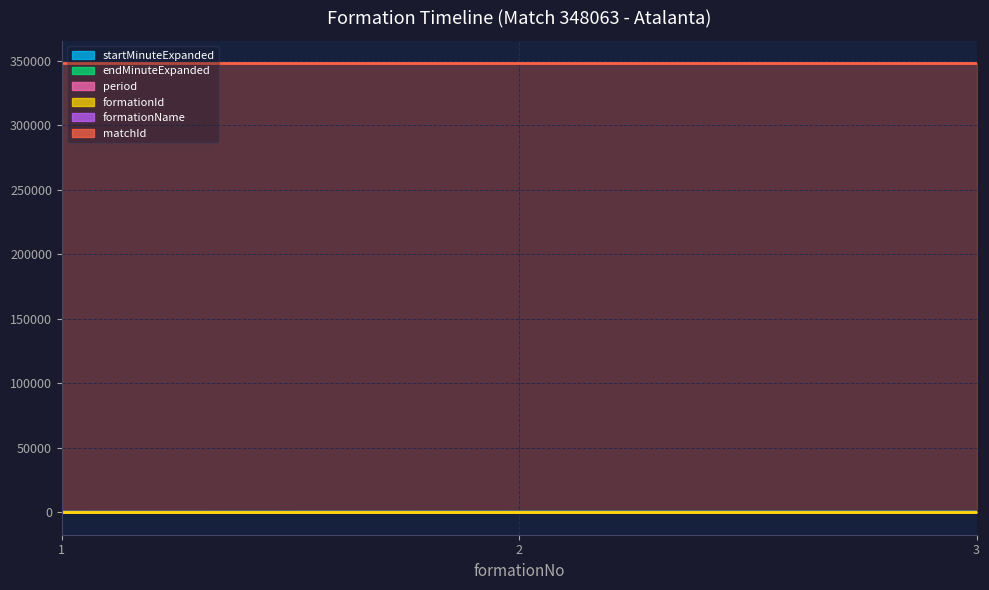

Which series has the largest range (max minus min)?

startMinuteExpanded